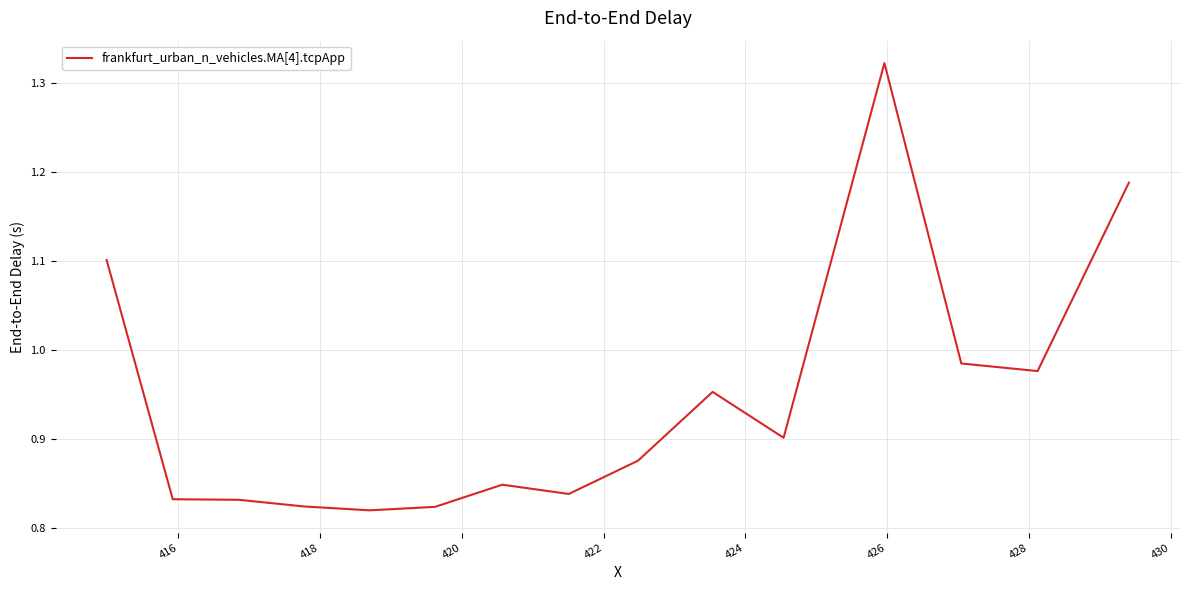

Reading left to right, transcribe all the data shown in this chart.

1.1	0.8	0.8	0.8	0.8	0.8	0.8	0.8	0.9	1.0	0.9	1.3	1.0	1.0	1.2